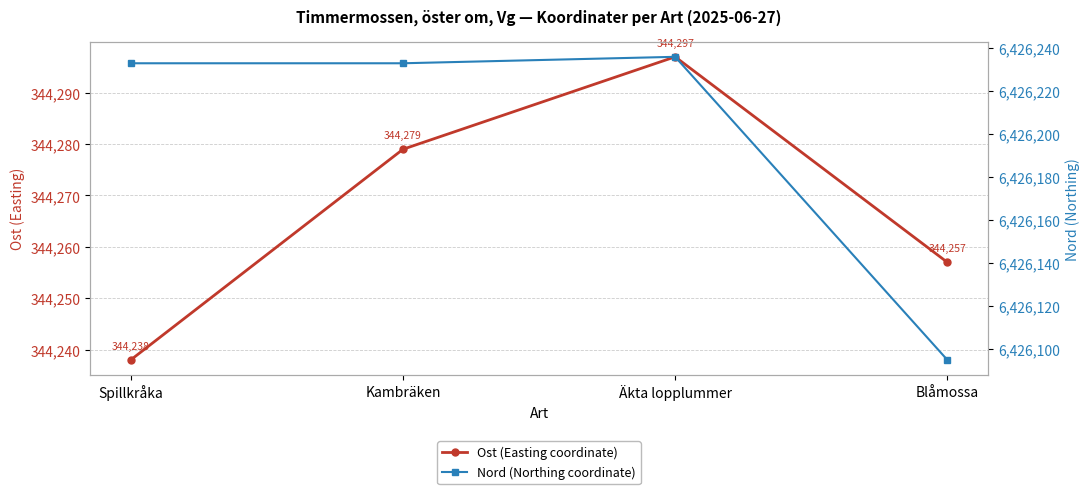

Reading left to right, transcribe all the data shown in this chart.

Ost (Easting coordinate): 344238	344279	344297	344257
Nord (Northing coordinate): 6426233	6426233	6426236	6426095